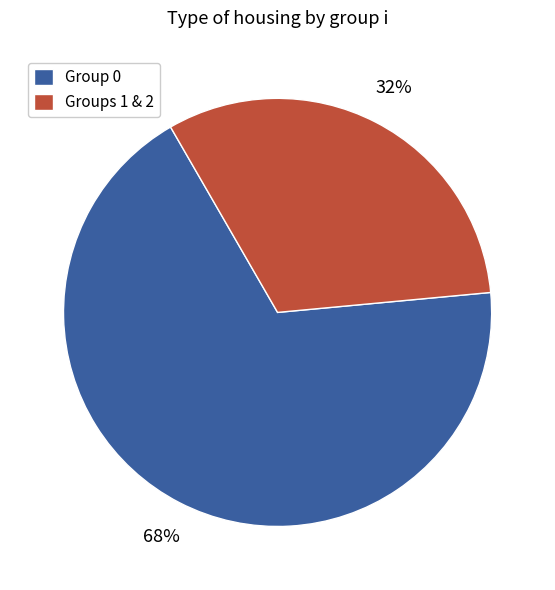

To the nearest percent, what portion does Group 0 represent?

68%